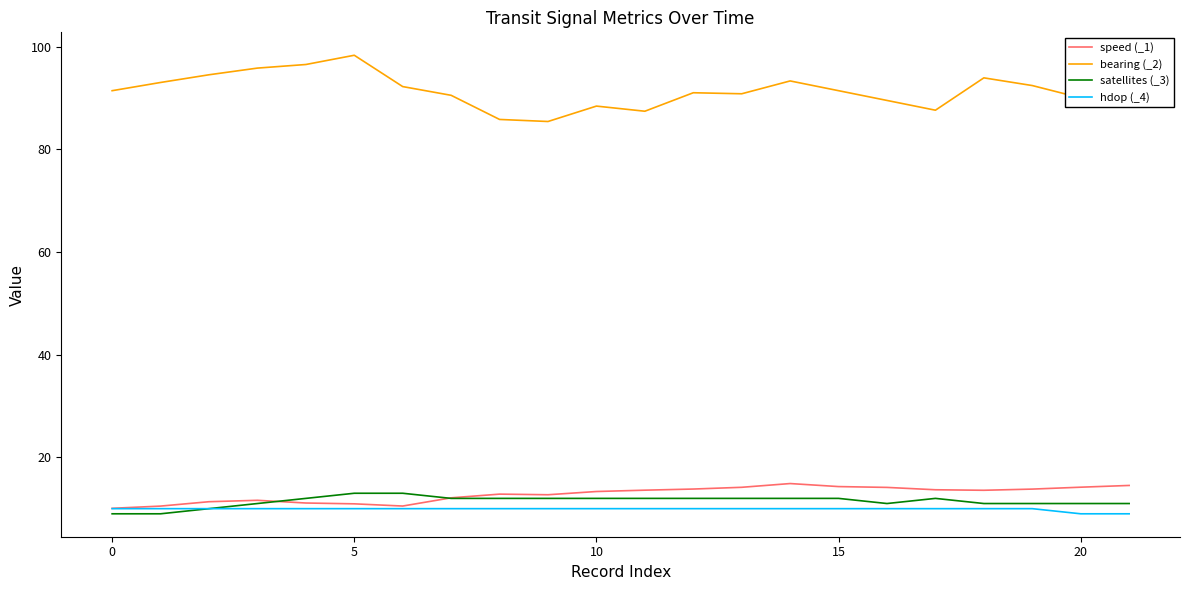

What is the minimum value for speed (_1)?

10.1